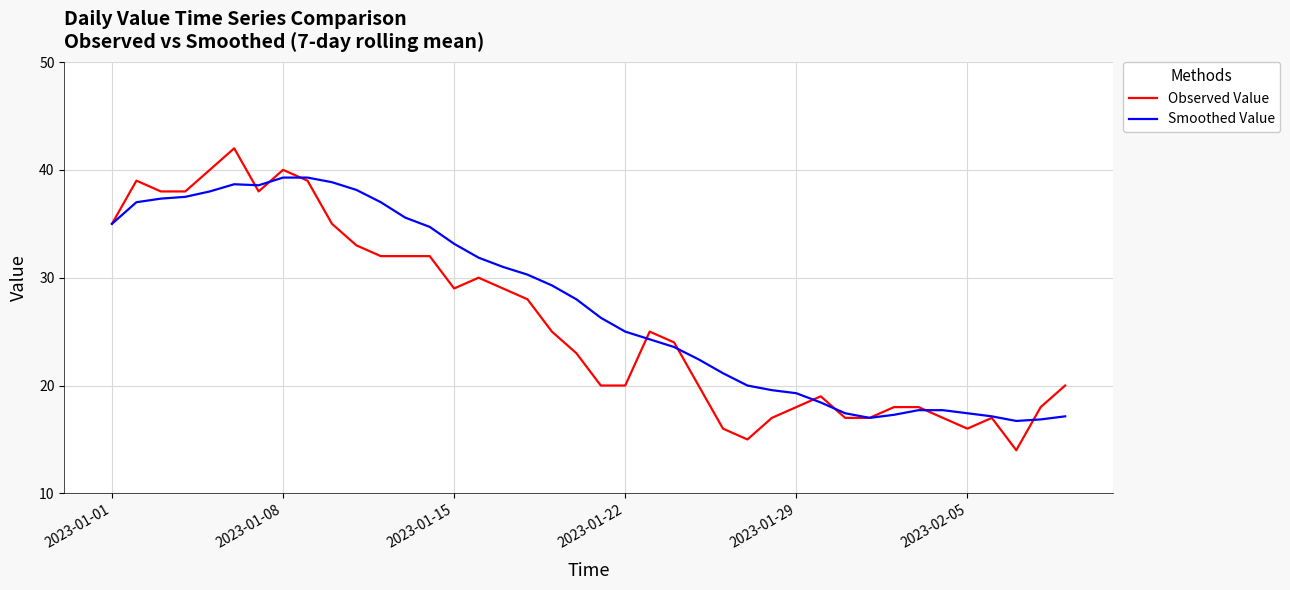

What is the maximum value shown in the chart?

42.0